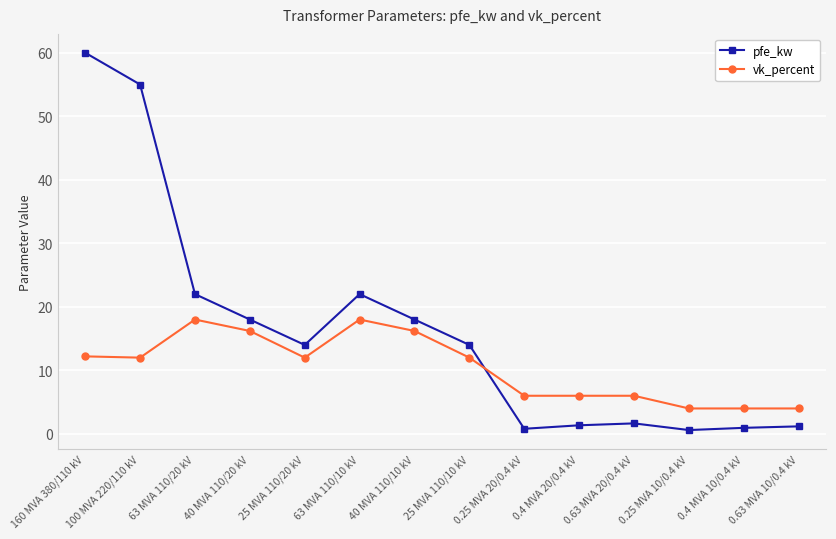

Which category has the highest value in the pfe_kw series?

160 MVA 380/110 kV